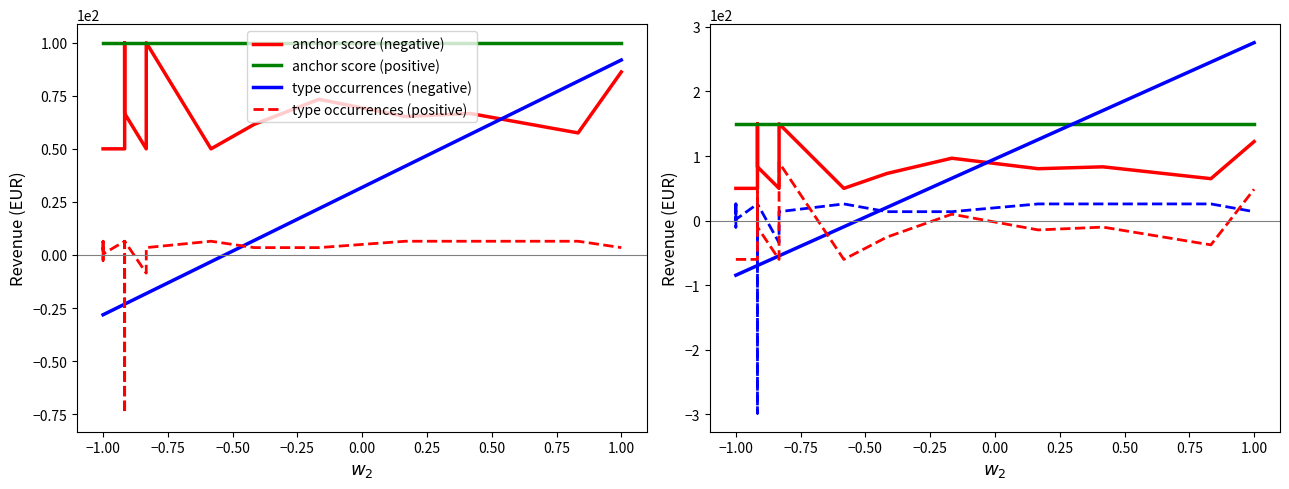

Does the chart have visible grid lines?

No